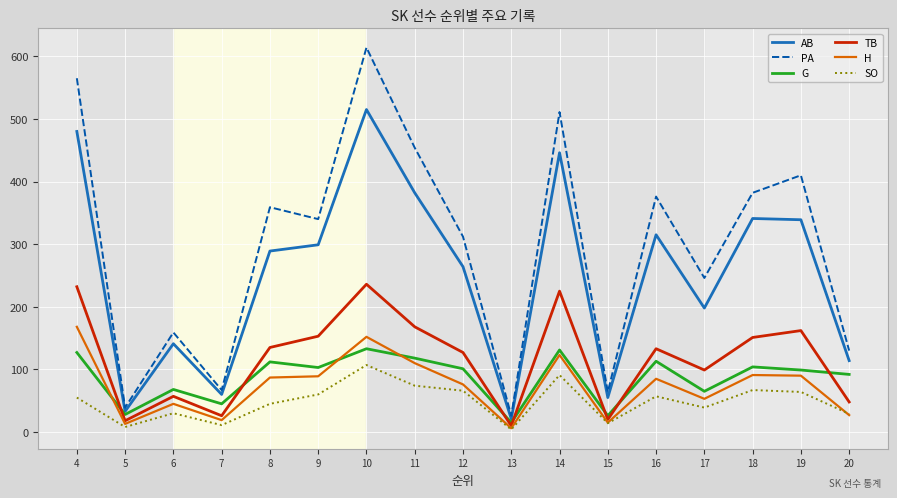

After their last crossing, which series has the higher values: SO or H?

SO